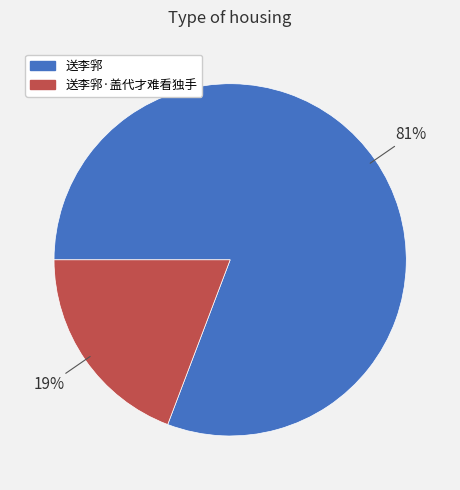

Is there a majority slice in this chart?

Yes